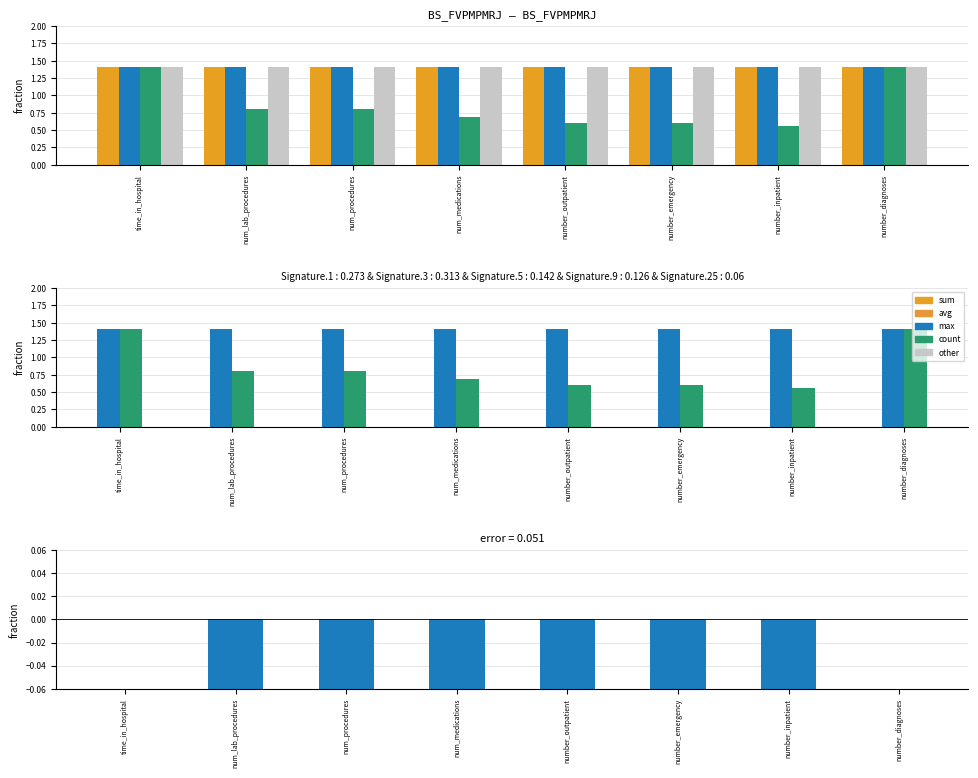

What is the highest value of the avg series?

1.4